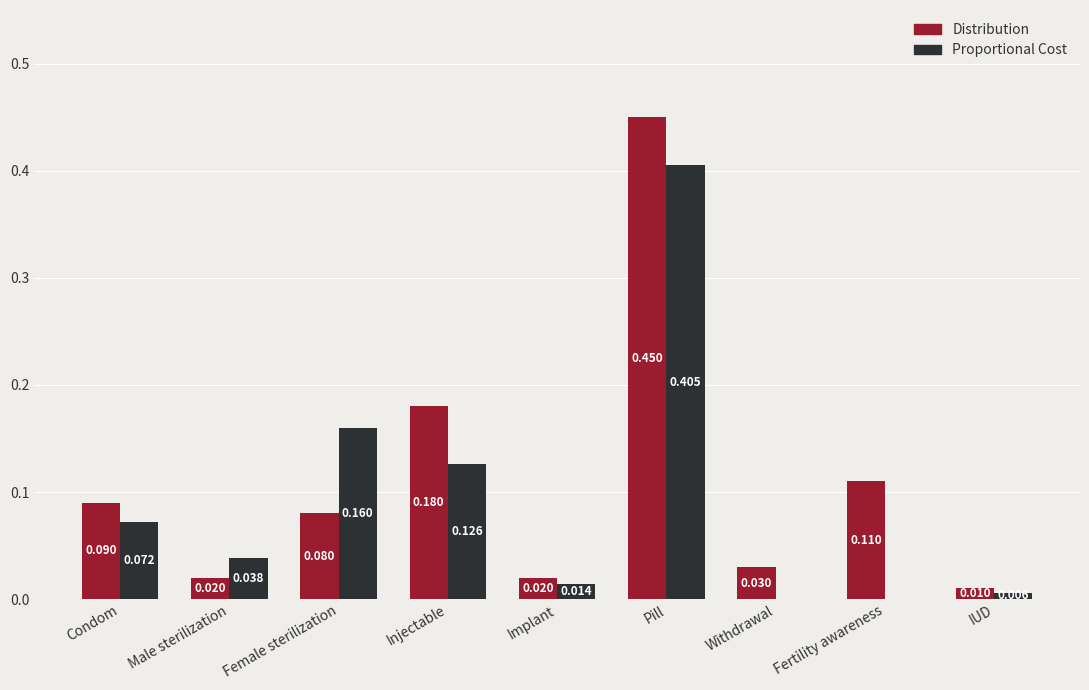

What are all the series names shown in the legend?

Distribution, Proportional Cost